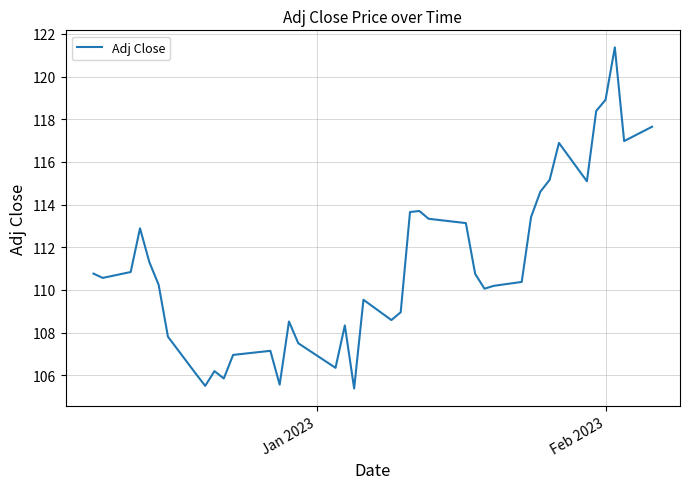

What is the difference between the maximum and minimum values?

16.0